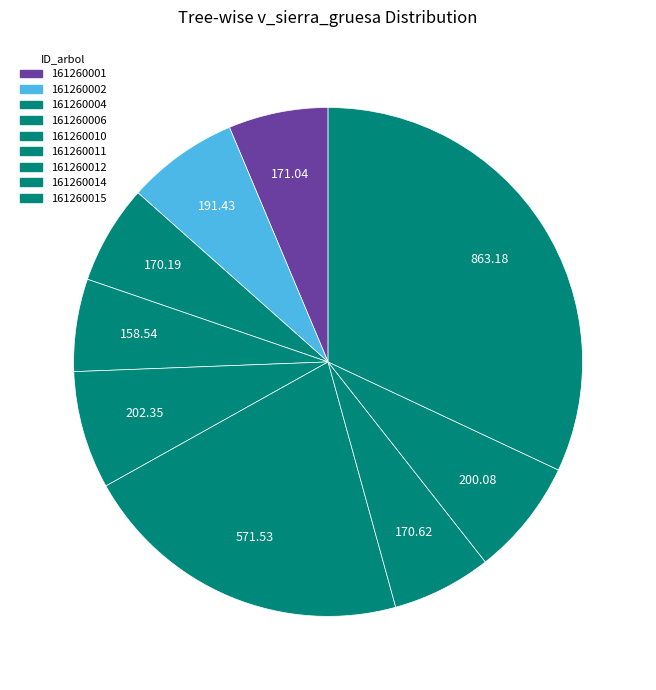

How many slices are in this pie chart?

9